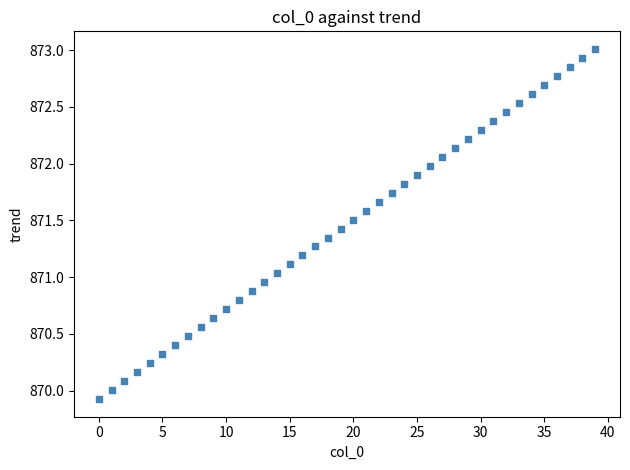

What is the range of Y values (max minus min)?

3.1